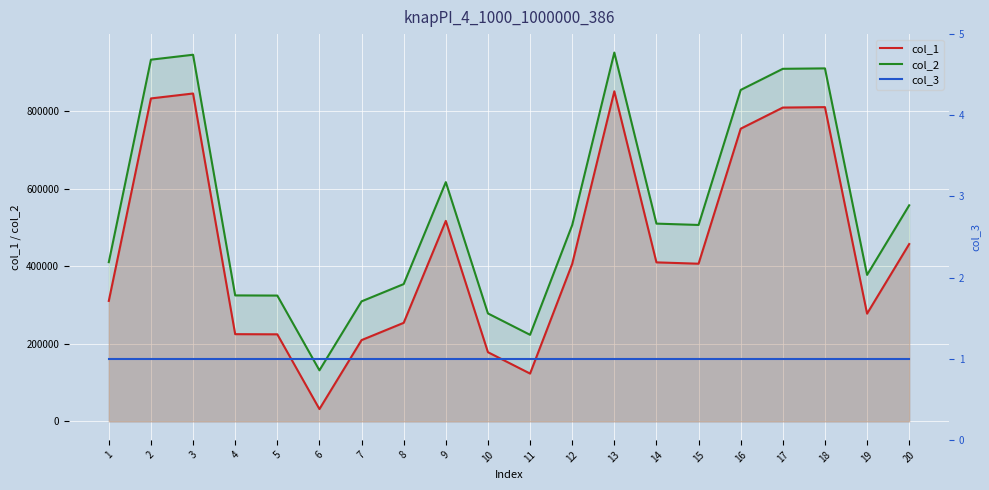

True or false: col_3 and col_2 intersect in this chart.

False